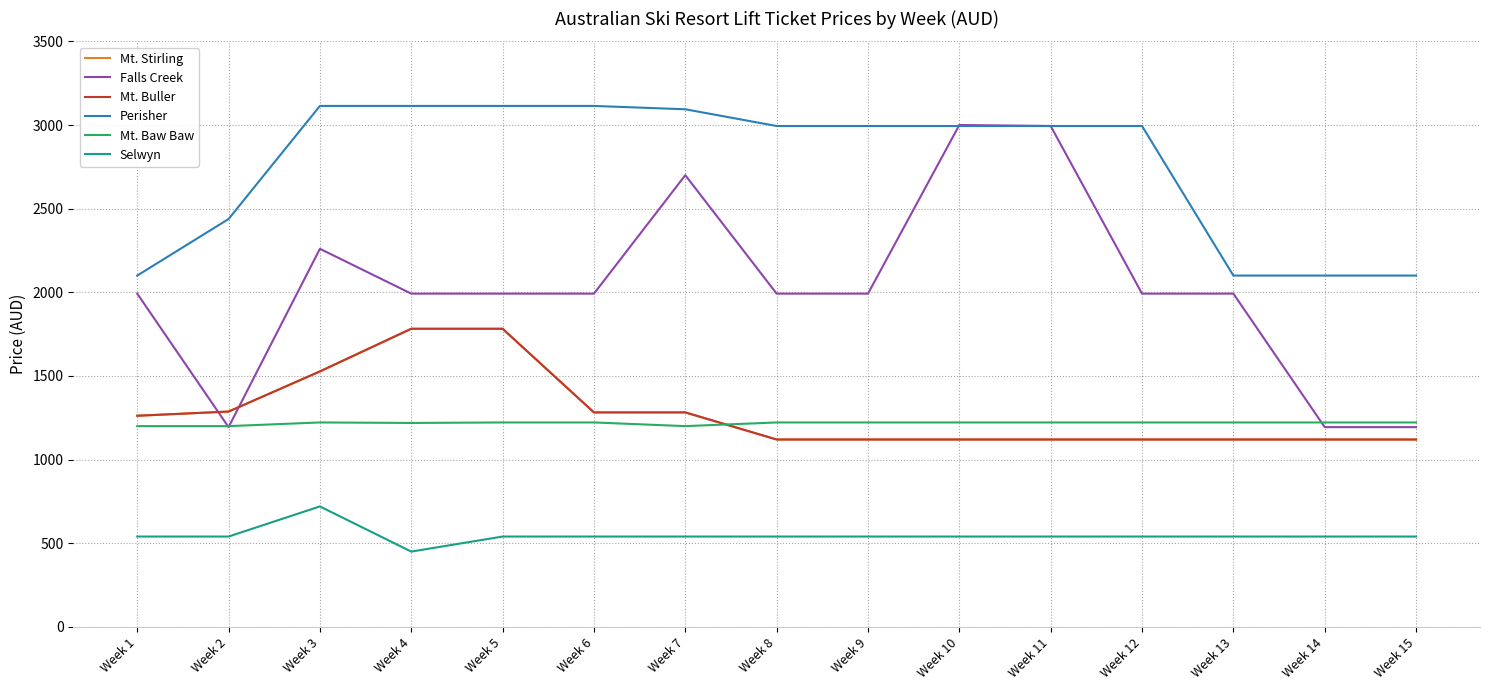

Which series has the largest total across all categories?

Perisher